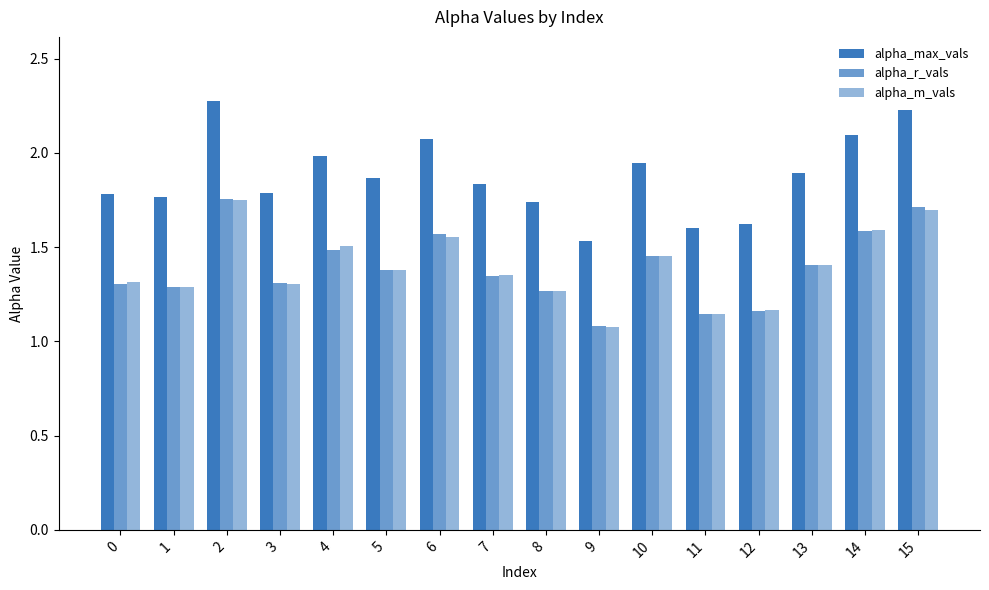

How many distinct data groups are displayed?

3